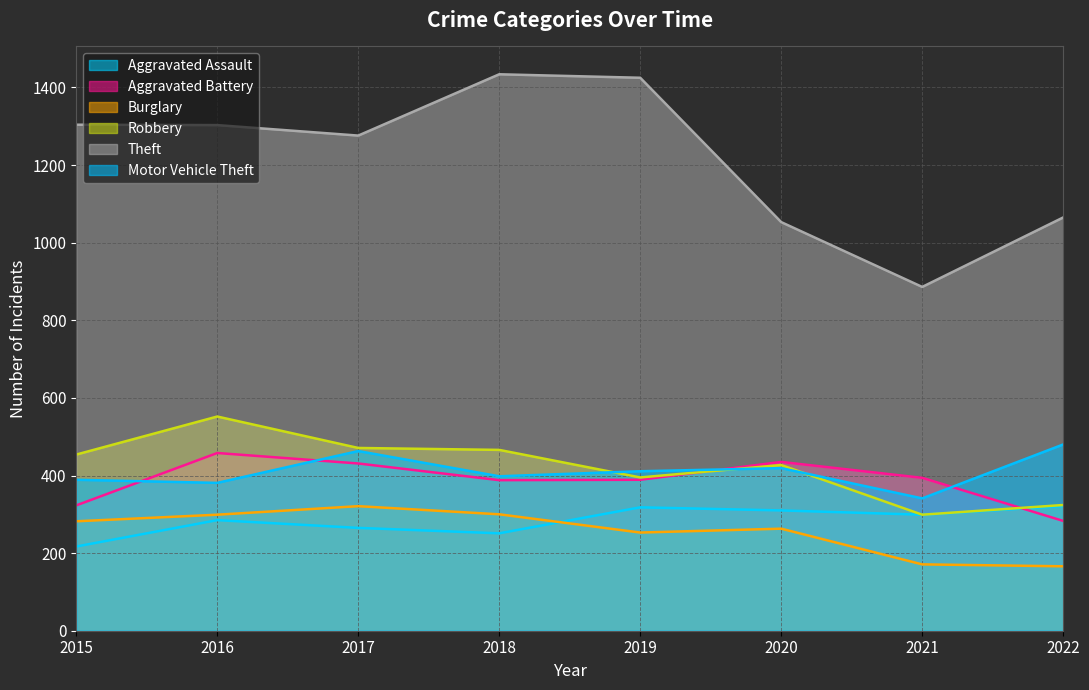

How many lines are shown in the chart?

6